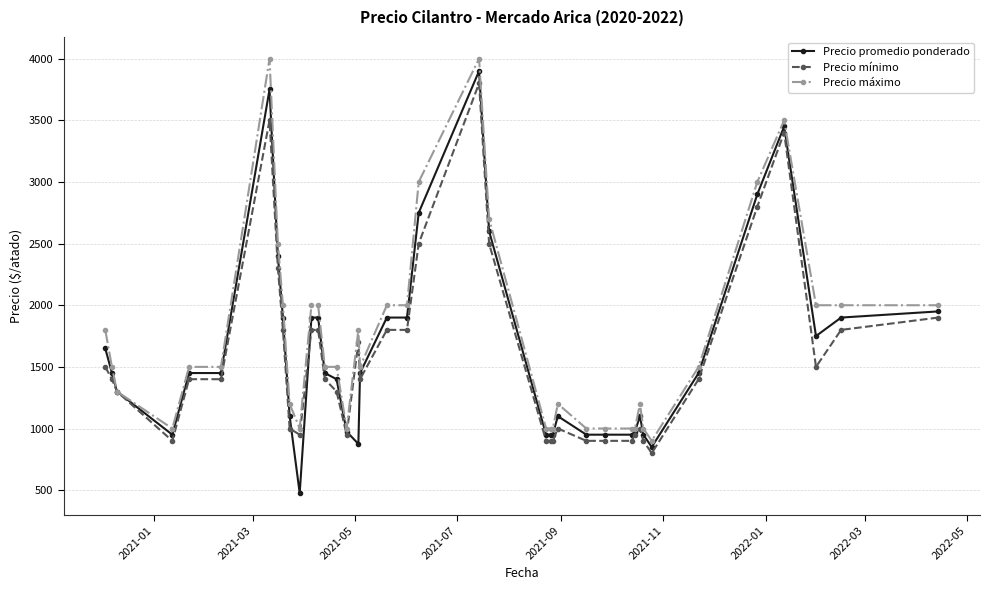

How many values in the Precio promedio ponderado series are below 1450?

18